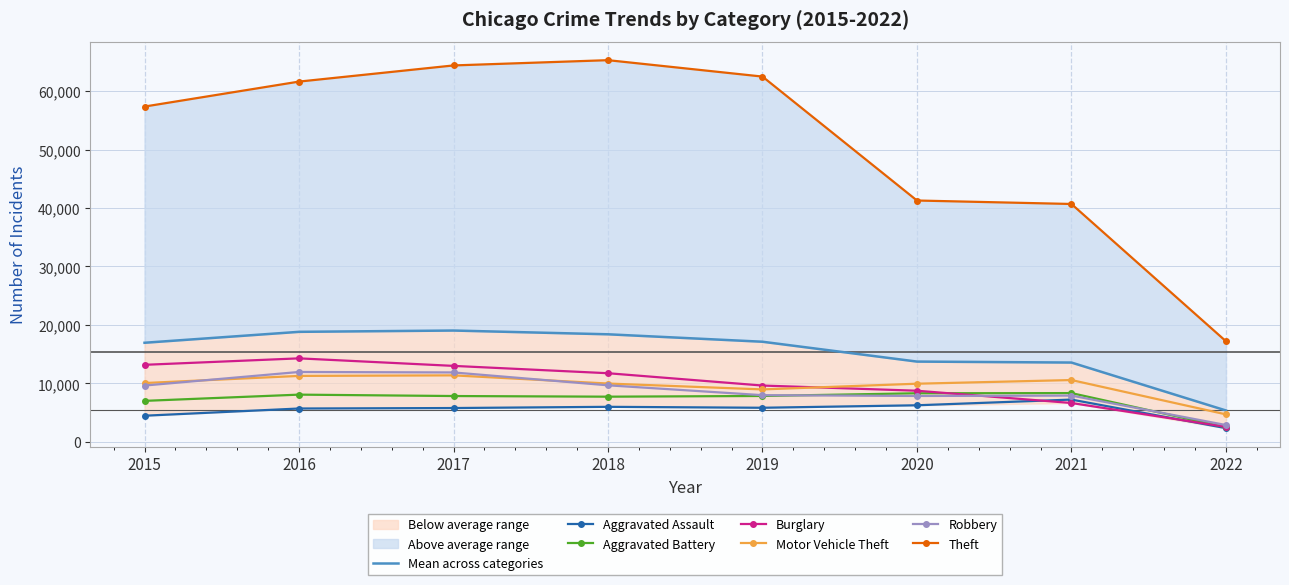

At how many categories does at least one series exceed 7281?

8